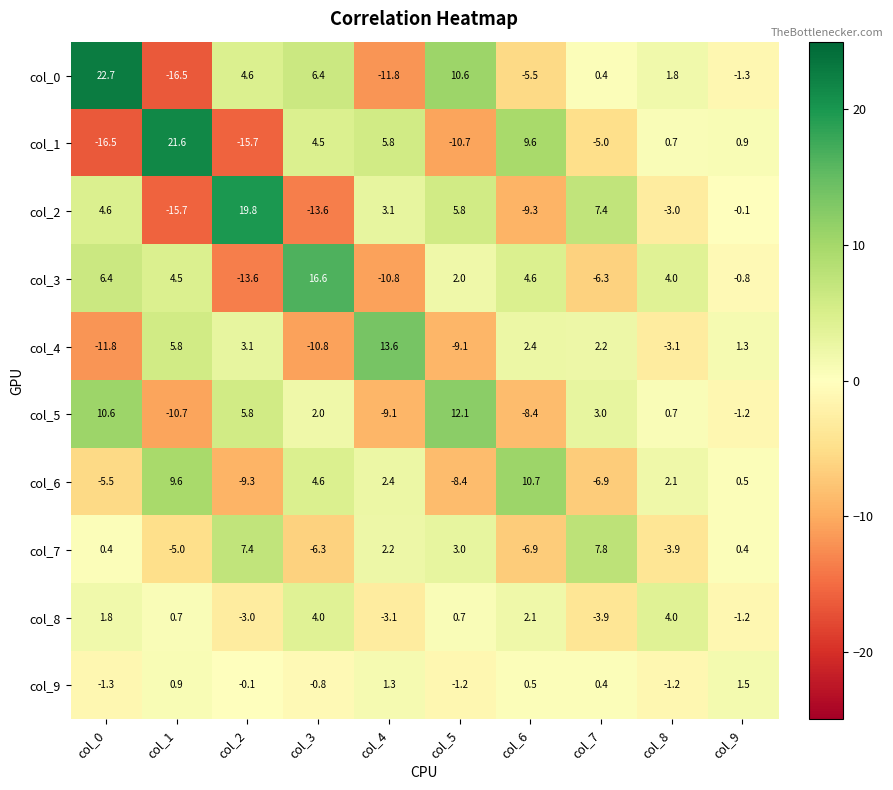

What is the difference between the second highest and second lowest values in the col_4 series?

16.6